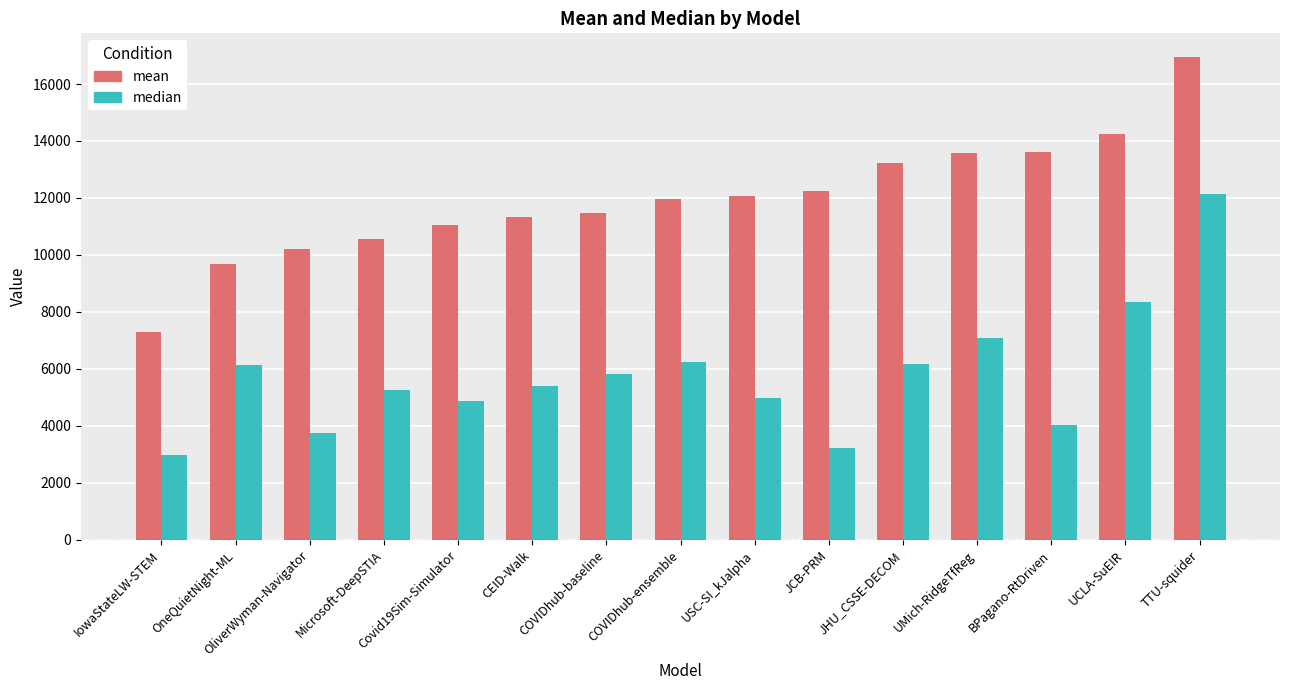

Which category has the highest value across all series?

TTU-squider